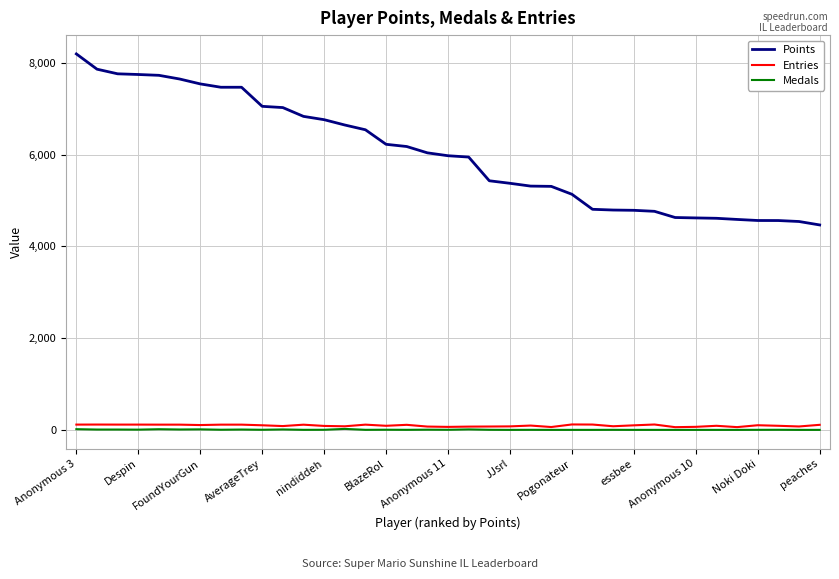

Which series has the largest total across all categories?

Points